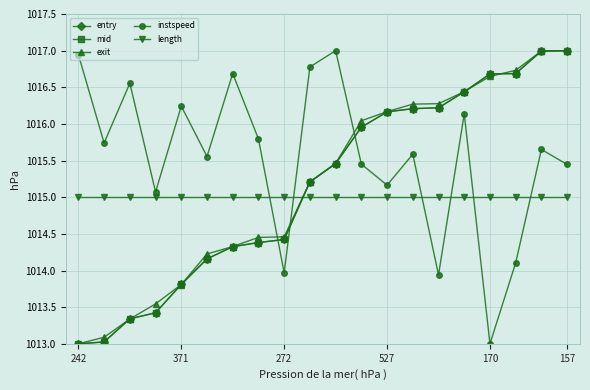

Which series has the largest total across all categories?

instspeed